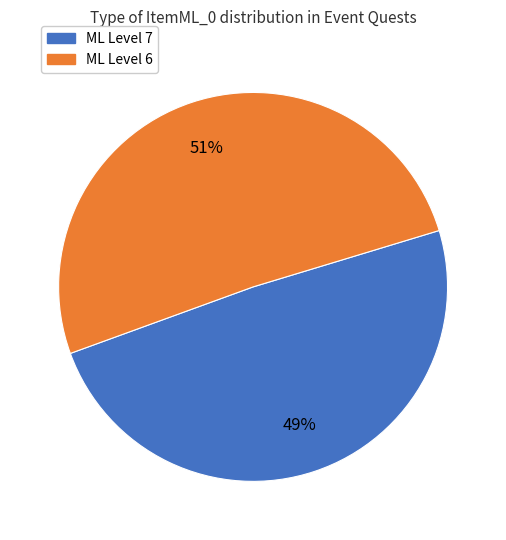

To the nearest percent, what is the difference between the largest and smallest slice percentages?

2%